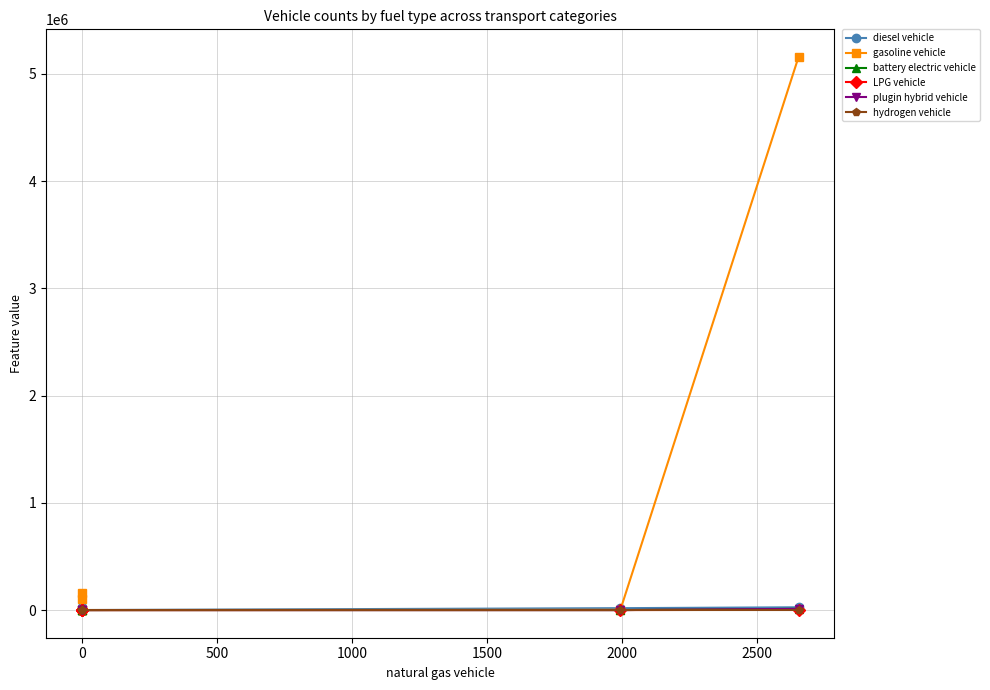

What are all the series names shown in the legend?

diesel vehicle, gasoline vehicle, battery electric vehicle, LPG vehicle, plugin hybrid vehicle, hydrogen vehicle